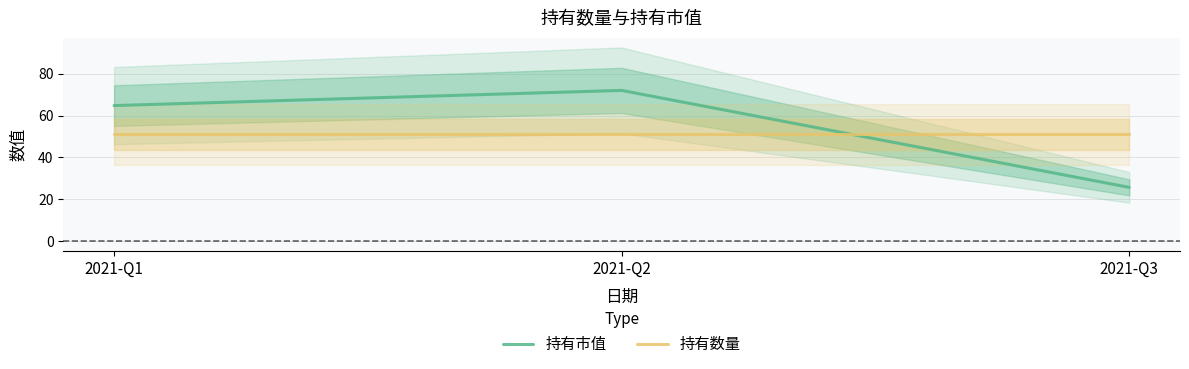

How many data points in 持有市值 are less than 64?

1